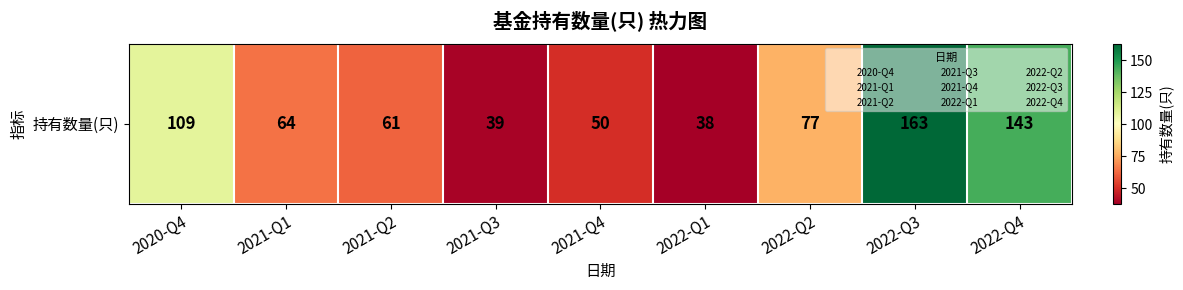

Rank the categories by value from highest to lowest.

2022-Q3, 2022-Q4, 2020-Q4, 2022-Q2, 2021-Q1, 2021-Q2, 2021-Q4, 2021-Q3, 2022-Q1